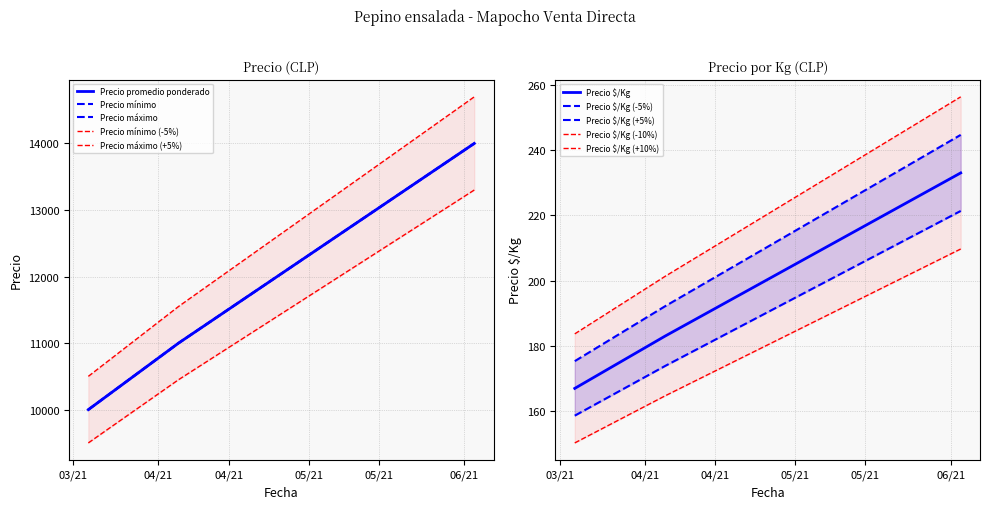

The Precio mínimo series shows 14000 at 2021-06-03. True or false?

True